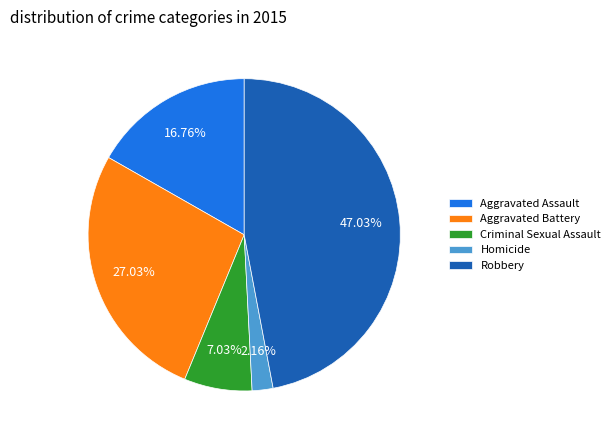

What is the largest slice in the pie chart?

Robbery